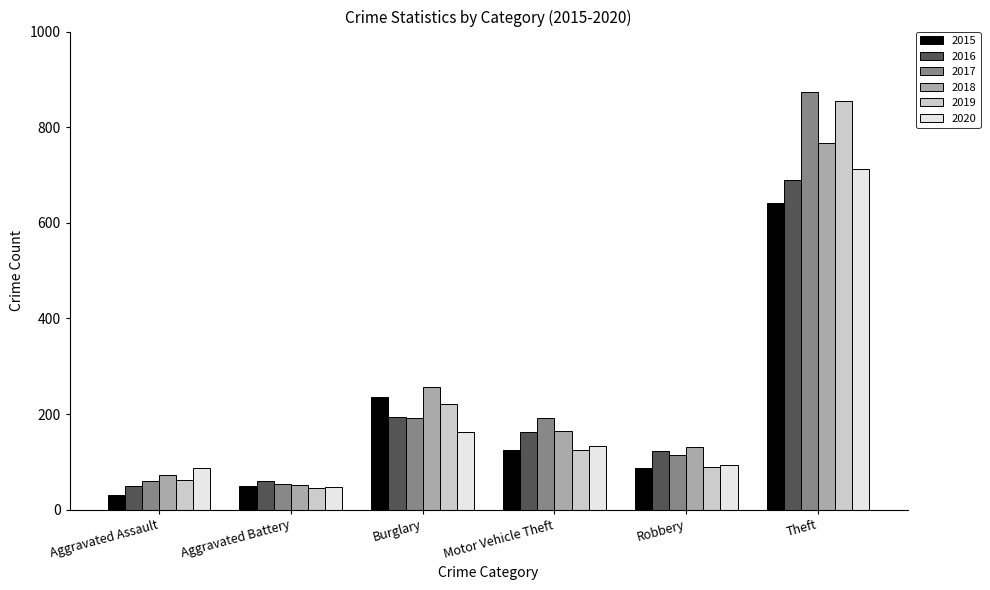

What is the label of the 1st bar from the right?

Theft